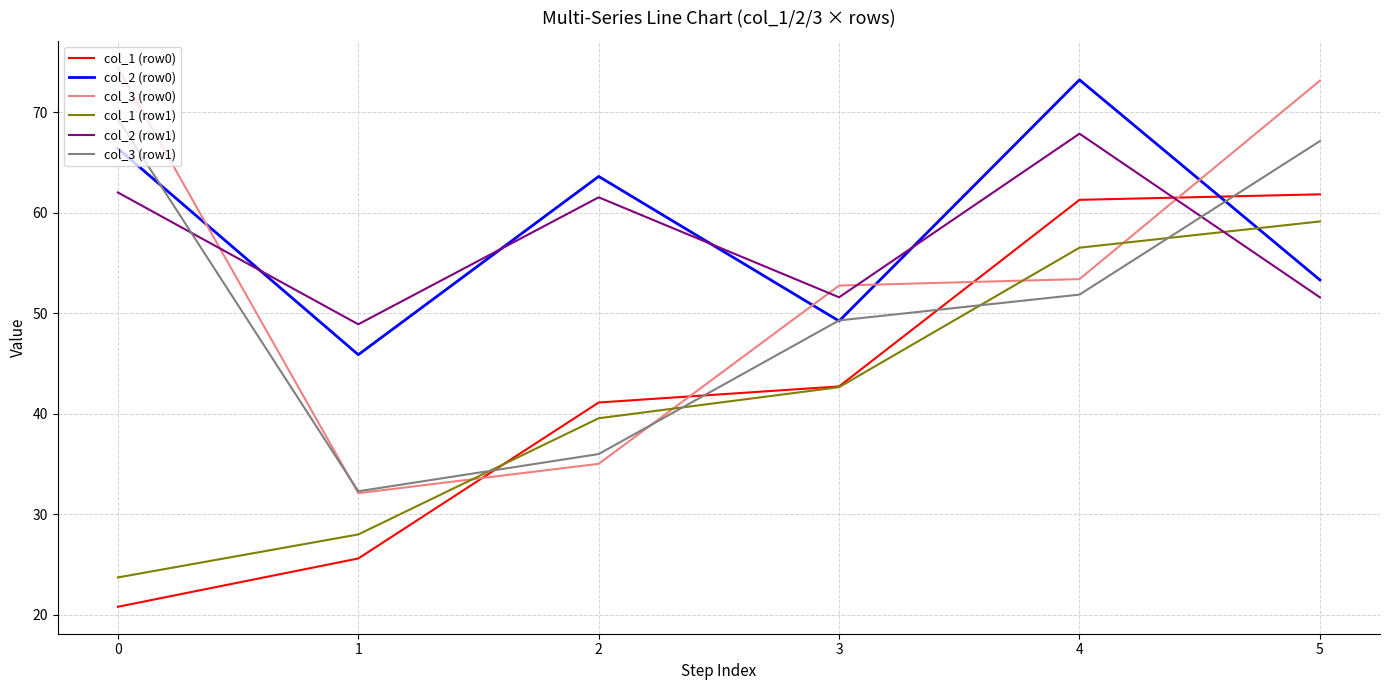

What is the total value across all series at 0?

316.7